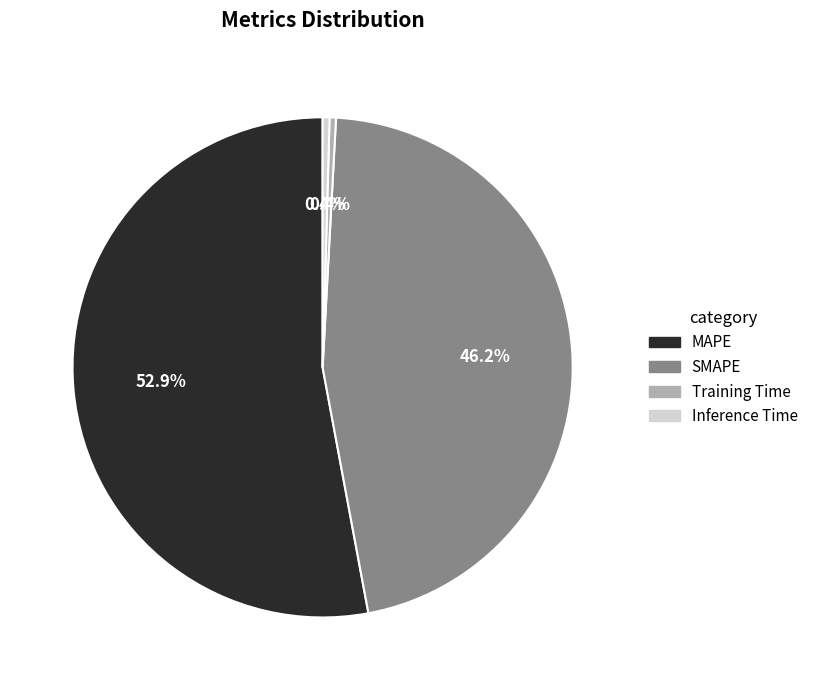

Is the sum of Training Time and MAPE greater than half?

Yes